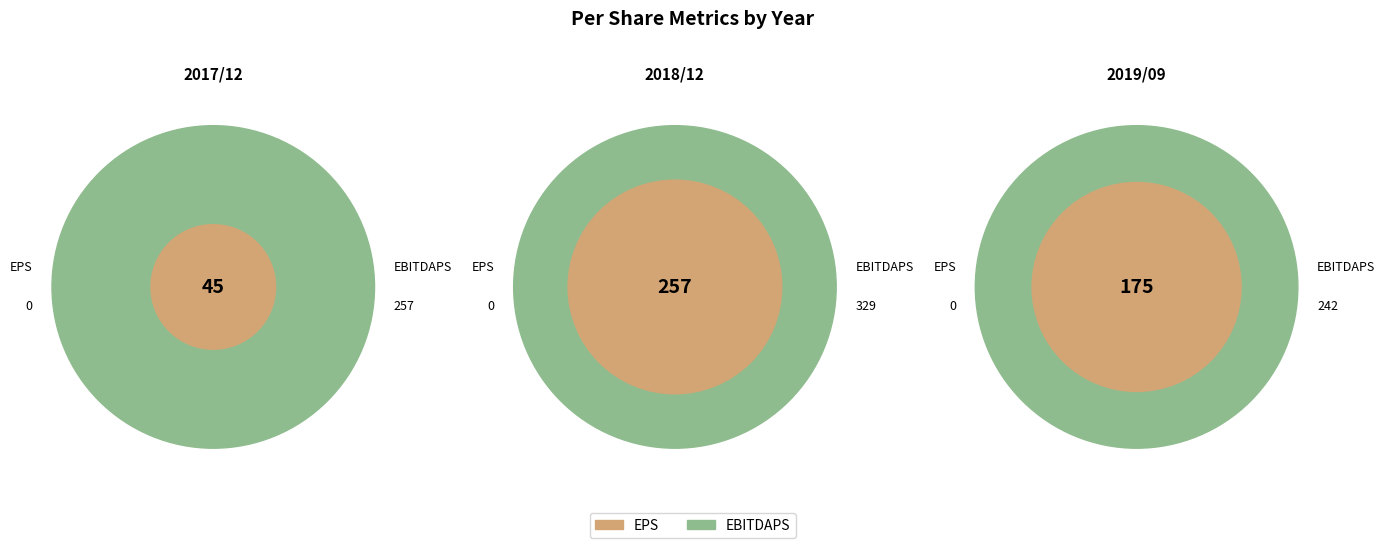

What is the total percentage of 2019/09 and 2017/12?

46.1%